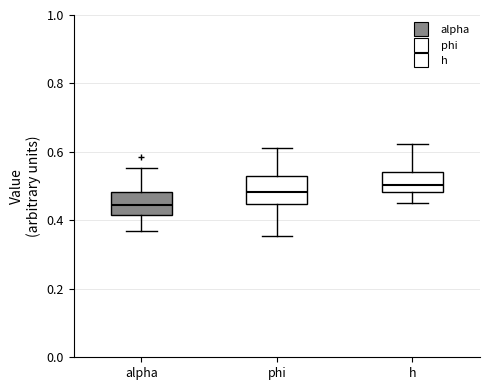

Reading left to right, transcribe this box plot: for each box, give where its median line is, the range the box spans, and where its two whiskers end, as read against the y-axis. The values are not printed on the chart, so give them approximately, as read against the axis.

alpha: median 0.44, box 0.42 to 0.48, whiskers 0.36 to 0.56
phi: median 0.48, box 0.44 to 0.52, whiskers 0.36 to 0.62
h: median 0.50, box 0.48 to 0.54, whiskers 0.46 to 0.62